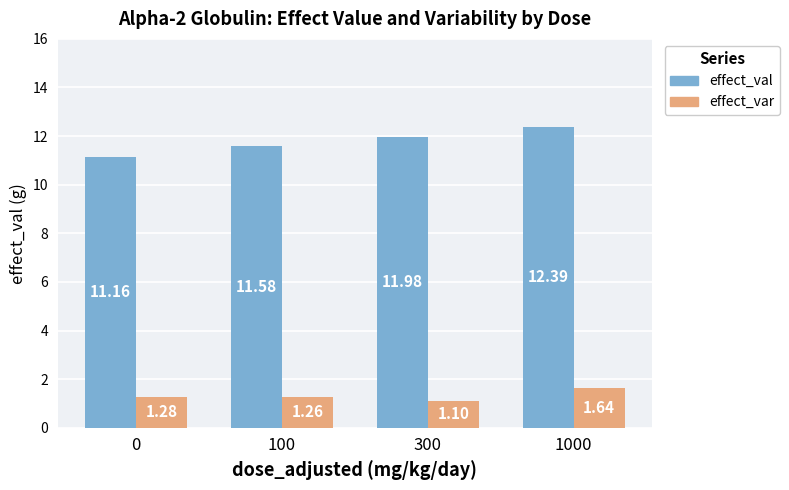

Is the value of effect_val at 300 greater than the value of effect_var at 1000?

Yes